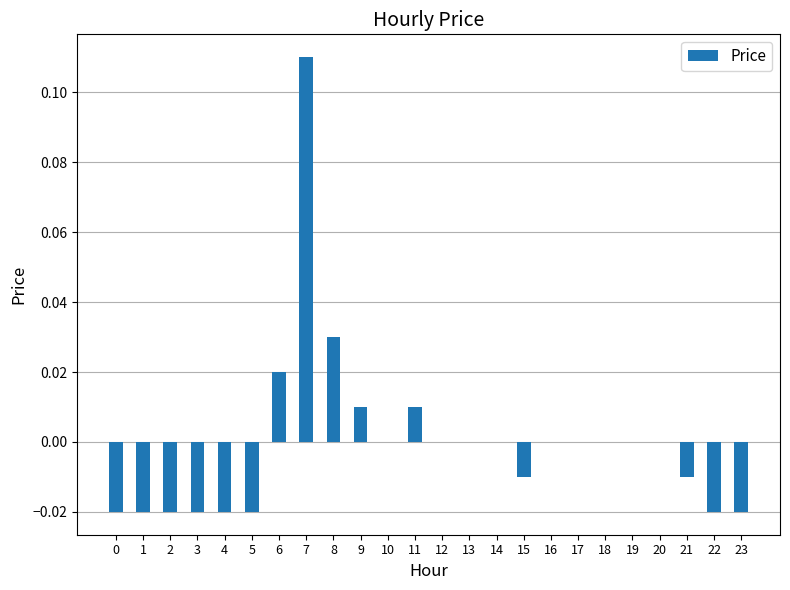

The value at 18 is 0.0. True or false?

True